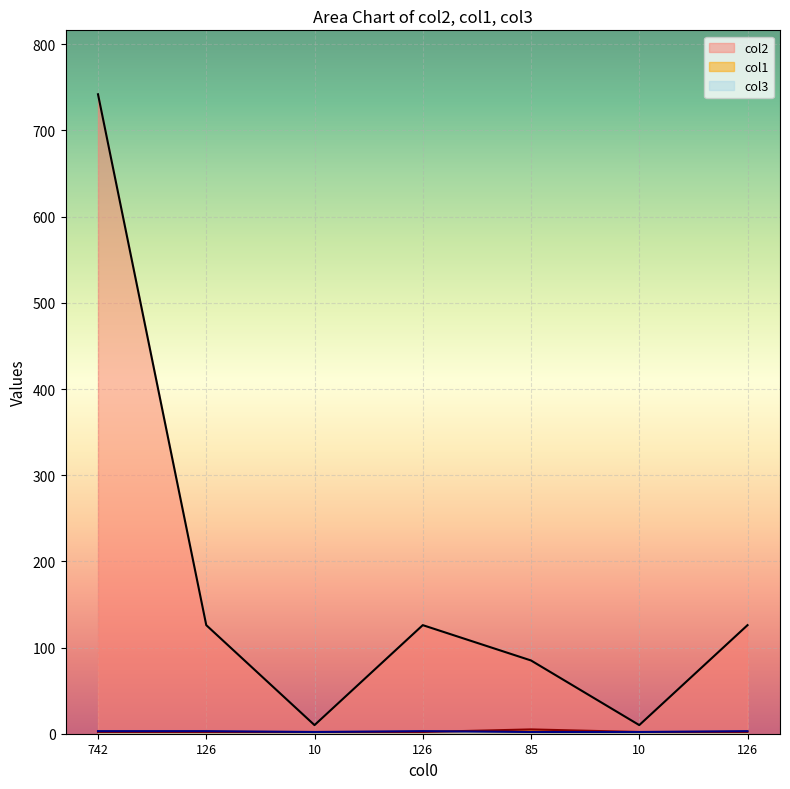

True or false: col2 and col3 cross at least once.

False